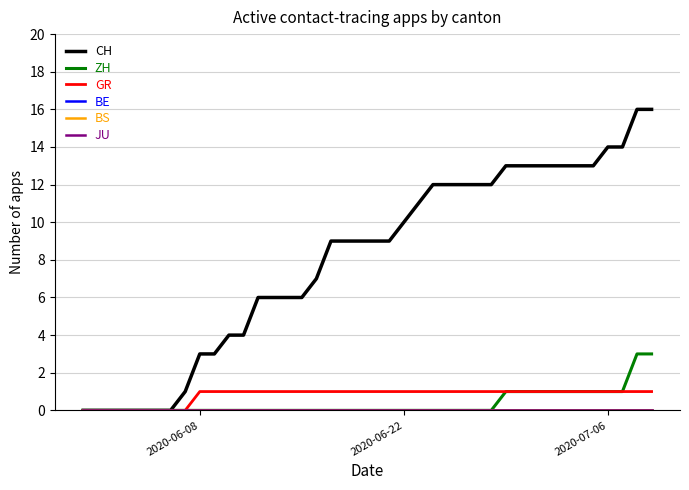

Is this an area chart (filled region under the line)?

No